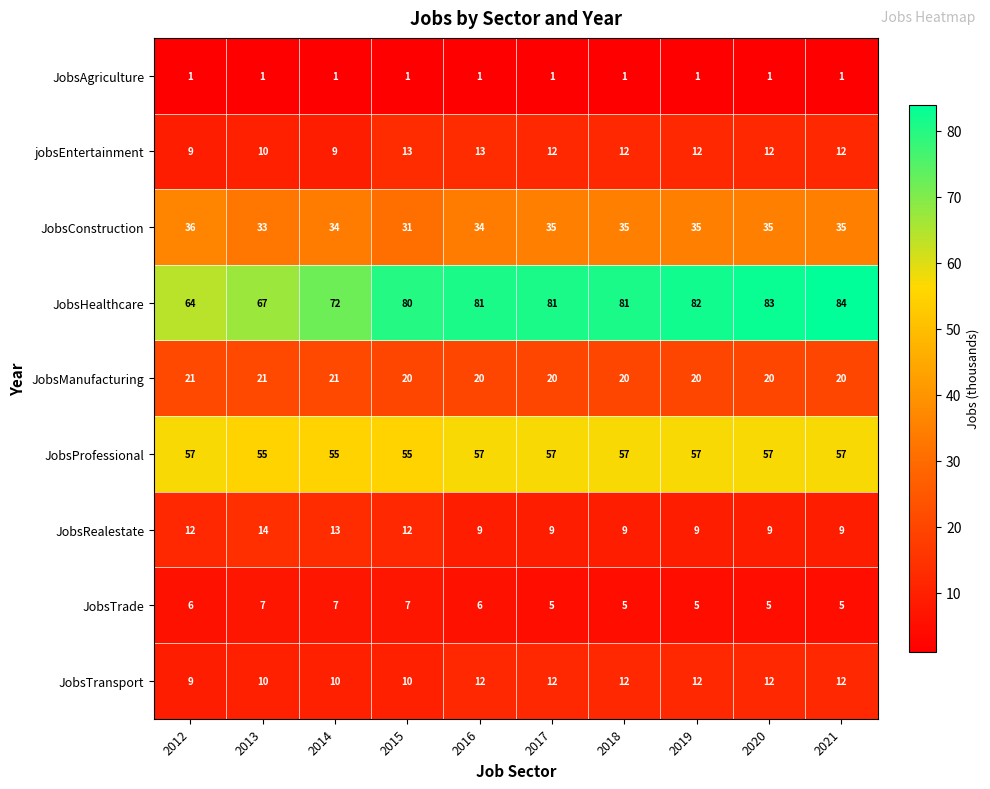

List the series in order of their peak value, lowest first.

JobsAgriculture, JobsTrade, JobsTransport, jobsEntertainment, JobsRealestate, JobsManufacturing, JobsConstruction, JobsProfessional, JobsHealthcare